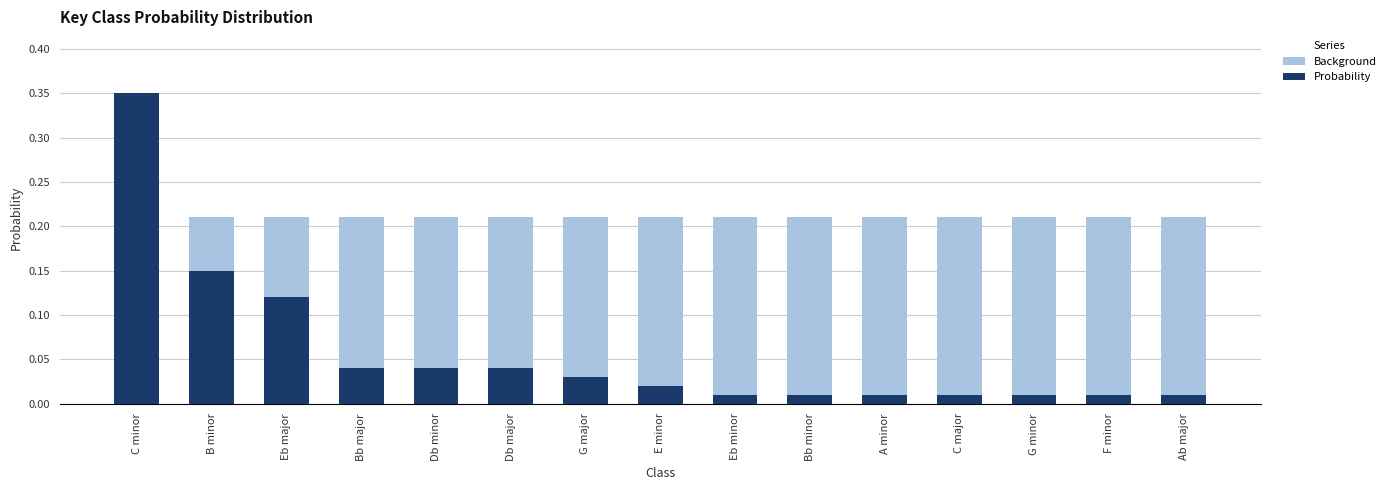

At G major, list the series in order from largest to smallest.

Background, Probability